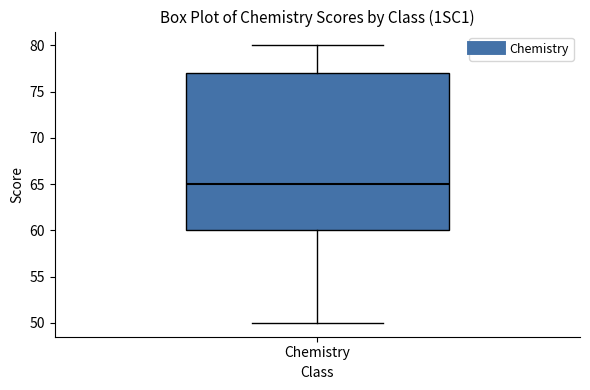

Read this box plot against the y-axis: the position of the median line, the range covered by the box, and the ends of both whiskers. The values are not printed on the chart, so give them approximately, as read against the axis.

median 65, box 60 to 77, whiskers 50 to 80